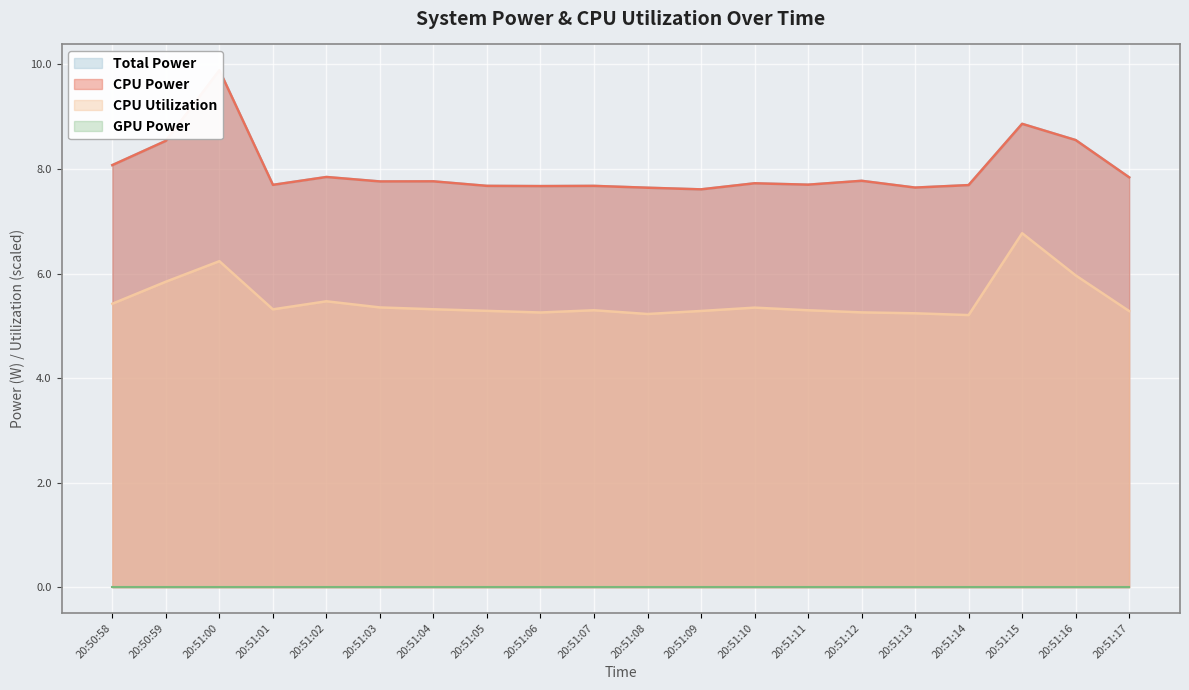

At which category does CPU Utilization reach its first local valley?

20:51:01